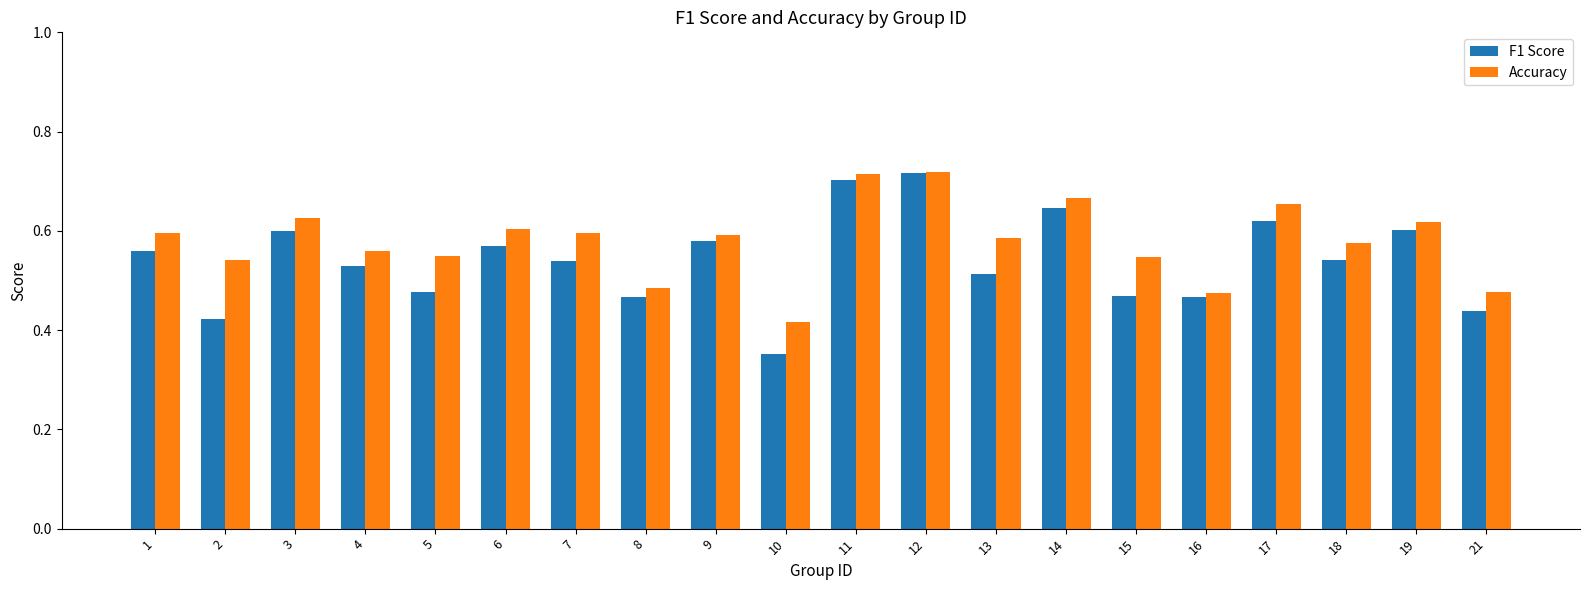

Which series has the largest range (max minus min)?

F1 Score